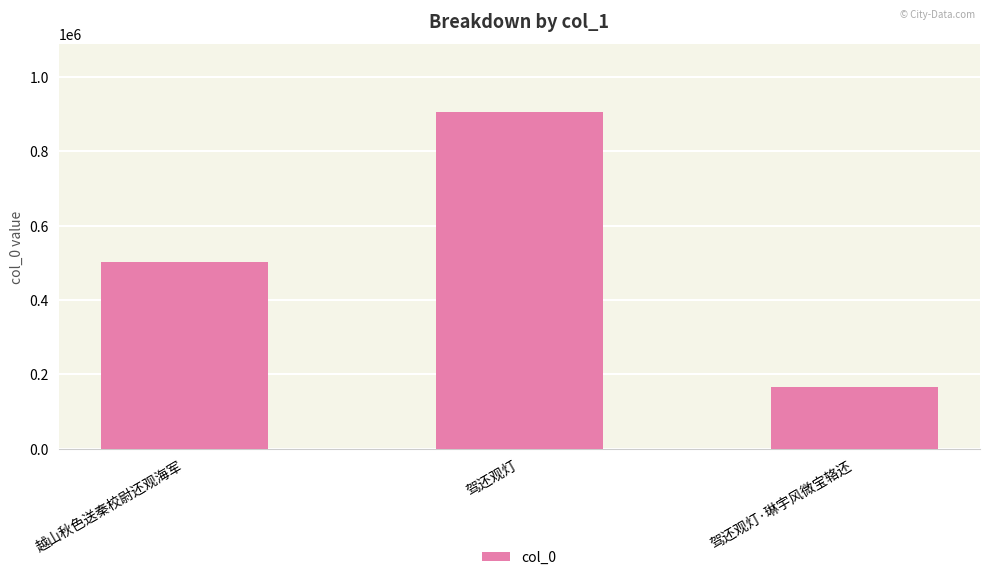

Which category has the highest value across all series?

驾还观灯